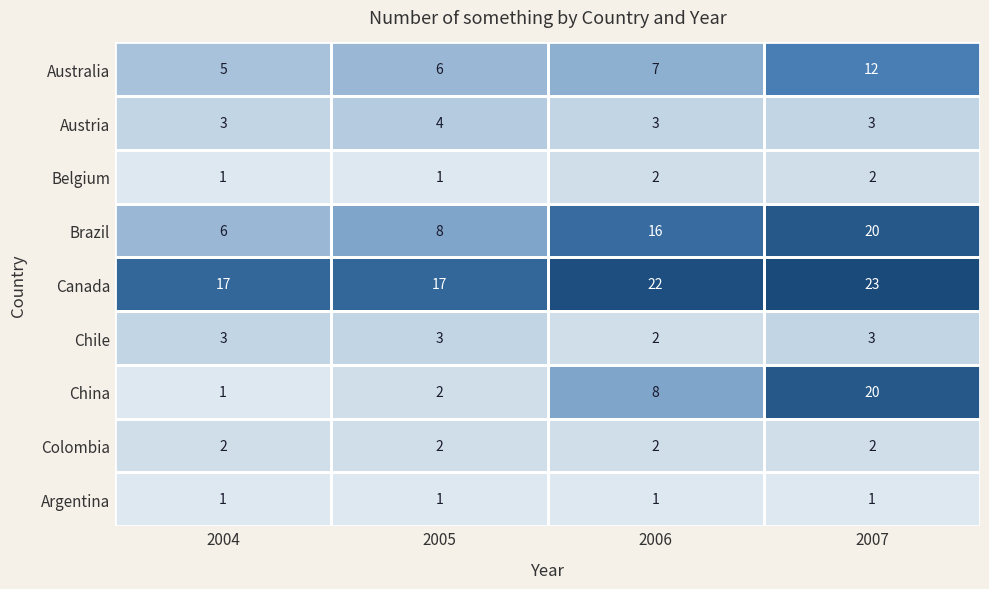

What is the approximate value of Chile at 2004?

3